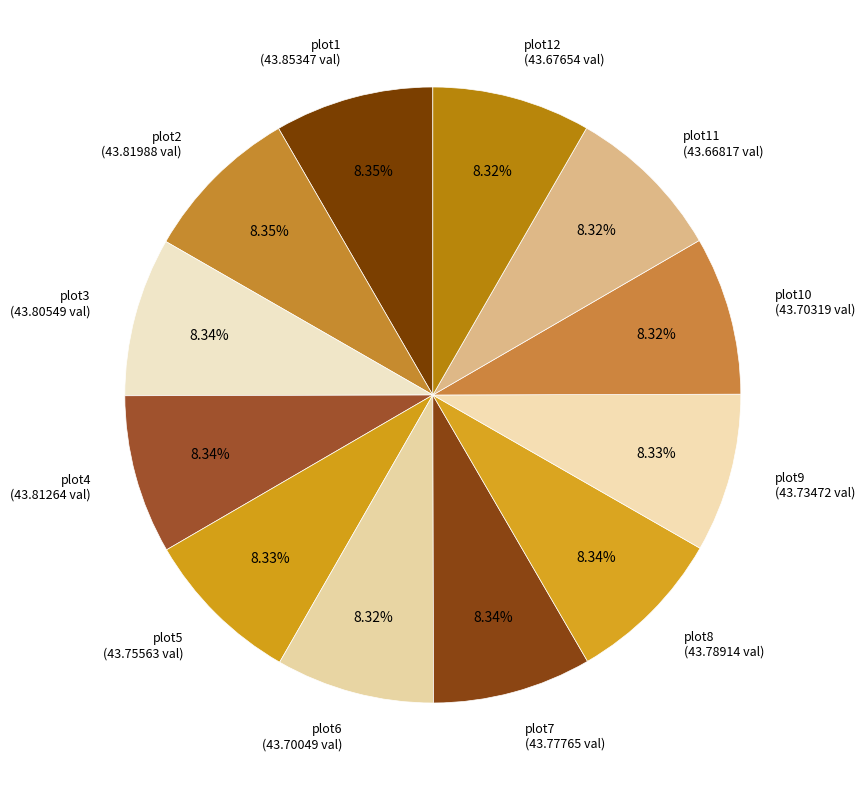

How many segments does this pie chart have?

12